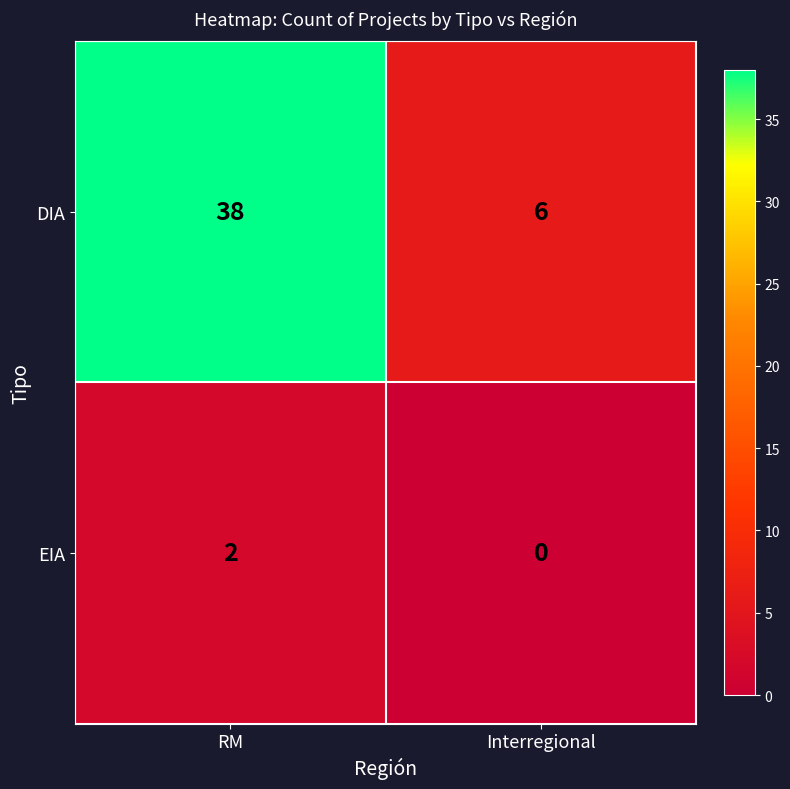

Reading right to left, transcribe all the data shown in this chart.

DIA: 6	38
EIA: 0	2